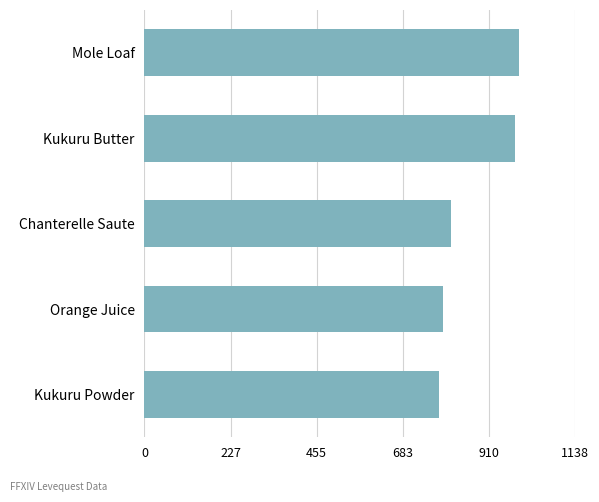

What is the sum of all values?

4350